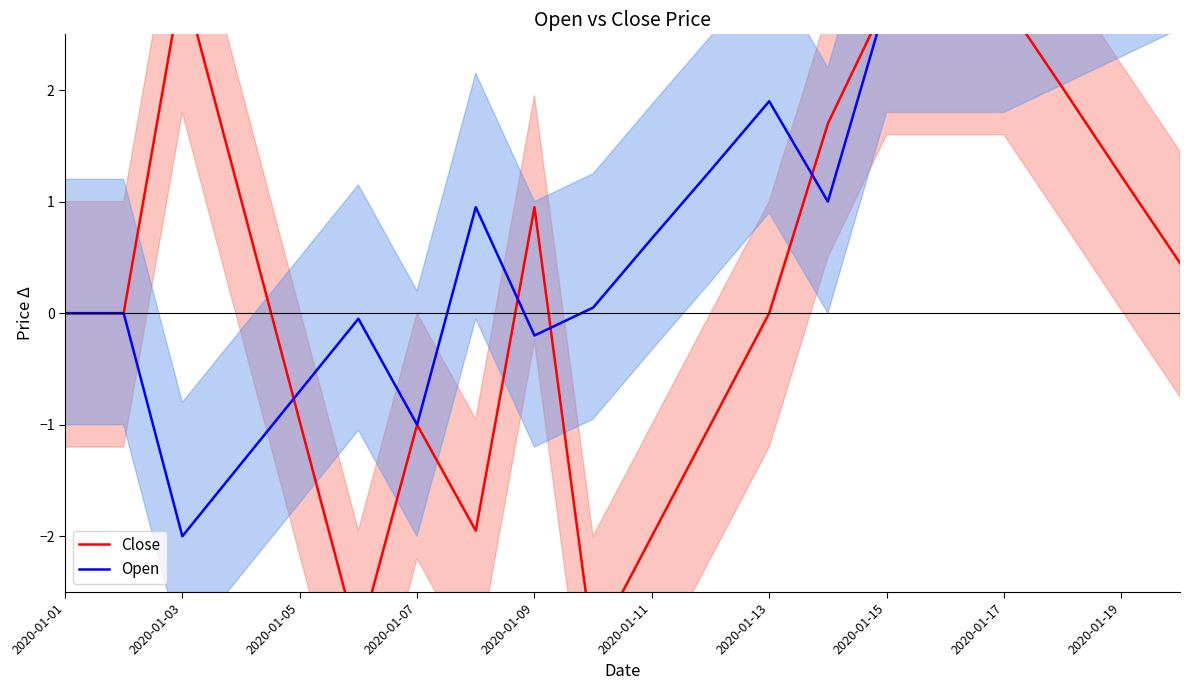

What is the difference between the maximum and minimum values in the Open series?

5.5